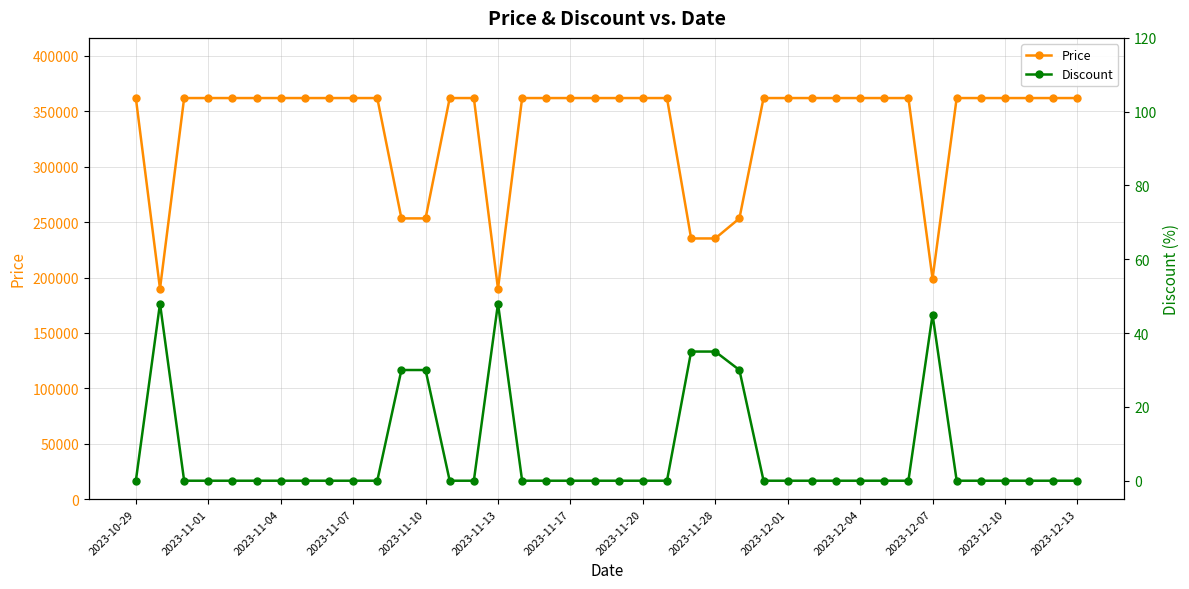

The Price series shows 362000 at 29. True or false?

True